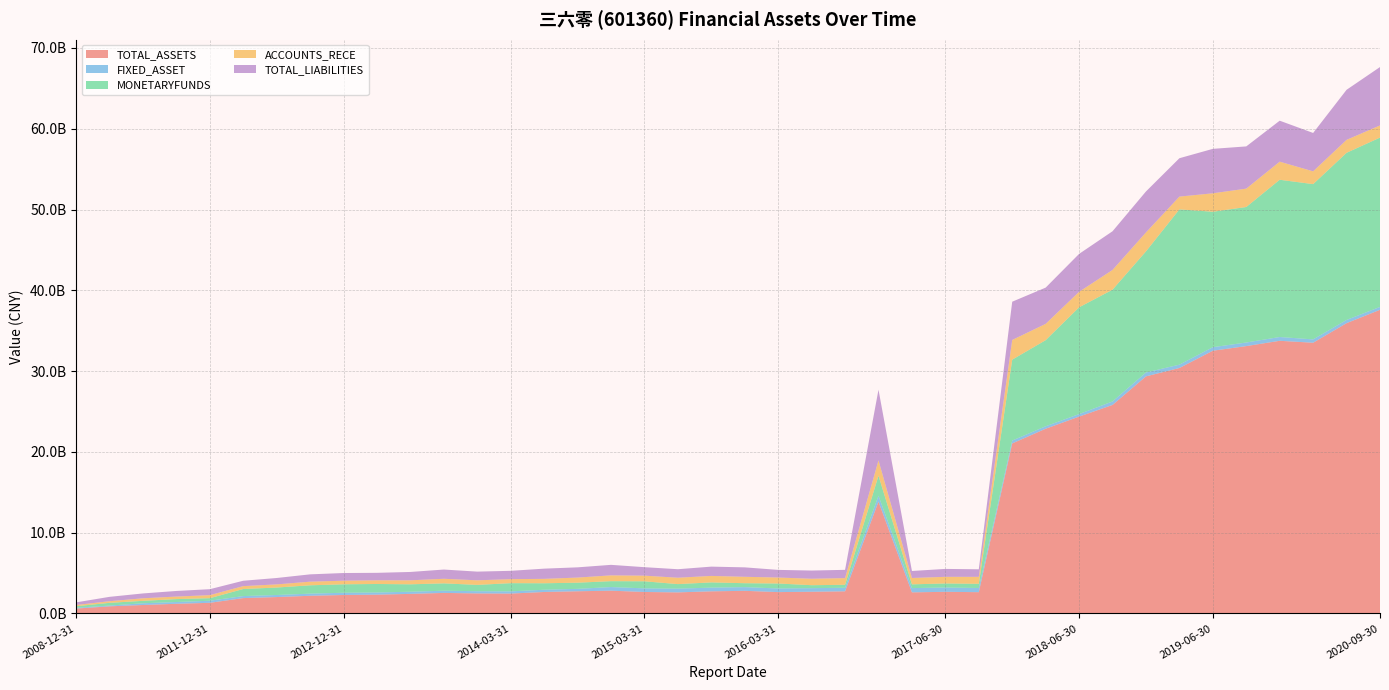

Reading left to right, list all the values displayed in this chart.

TOTAL_ASSETS: 611961739.0	886931466.7	1050855104.1	1201171782.7	1322487293.0	1906611469.7	2035669197.1	2193206786.3	2291487357.2	2331679427.9	2429883747.0	2547878642.3	2485810677.3	2467216897.6	2663906125.5	2752463360.1	2824227742.1	2663597368.3	2613309167.4	2743973451.4	2806527185.6	2648245928.3	2692468440.4	2744654808.5	13844101000.0	2616806976.2	2683887955.6	2639632499.9	21049606000.0	22868107000.0	24369282000.0	25811932000.0	29348279000.0	30383567000.0	32521356000.0	33095510000.0	33751570000.0	33510909000.0	35934971000.0	37585603000.0
FIXED_ASSET: 97482508.2	92529352.9	216212805.8	218658203.2	259281729.9	248842787.8	255193941.6	265740481.6	275685109.4	269330161.2	265018912.6	273325228.9	274855349.4	272598461.2	277511692.3	297310535.5	449118940.8	446810703.3	463976615.6	458275019.1	457618614.7	449127256.9	443531013.0	438139981.9	735576000.0	527235971.0	527741836.4	515005595.9	355980000.0	306989000.0	313711000.0	431648000.0	482359000.0	415014000.0	438070000.0	444423000.0	468303000.0	415014000.0	396230000.0	359078000.0
MONETARYFUNDS: 191056011.2	339461367.7	301460625.5	364004794.6	313939675.8	875475269.3	923495387.9	1030121502.9	1046327035.8	1052783194.5	917084257.6	908801919.4	780380544.3	1015411034.5	800145138.5	763792345.0	728375896.3	875072570.0	560362007.9	648074718.1	484215522.9	616202487.0	366359109.2	372085680.8	2470813000.0	464411369.7	505883620.5	518333297.7	10012695000.0	10654844000.0	13212626000.0	13832424000.0	14987454000.0	19215892000.0	16765145000.0	16770608000.0	19462739000.0	19215892000.0	20686630000.0	20956144000.0
ACCOUNTS_RECE: 154162708.6	201656503.4	313884499.8	312237921.0	377107886.5	358010191.0	388998564.9	450743177.4	449562718.1	457779241.9	496959023.4	567360203.7	567348778.1	495027971.8	546293784.9	633487922.4	718172230.3	698494839.2	789954136.4	801966637.5	794674827.3	738919999.4	798293889.0	825284677.8	1898794000.0	786000027.5	821565347.7	863997343.9	2437595000.0	2017589000.0	1918466000.0	2443744000.0	2345506000.0	1582438000.0	2282032000.0	2273338000.0	2239828000.0	1582438000.0	1602640000.0	1505386000.0
TOTAL_LIABILITIES: 322074872.3	540431713.0	600449790.8	694074586.9	736102491.9	665004691.6	790756260.3	905232006.4	946389133.6	921656622.3	1032729245.3	1143088345.4	1074906615.5	1030819096.5	1263788342.6	1265756992.5	1301638153.1	1049496757.0	1052451313.4	1149217215.8	1167672050.4	944297108.3	1016836552.2	1022875515.6	8745721000.0	868258067.7	979452784.7	933824990.2	4734231000.0	4485208000.0	4692754000.0	4787307000.0	5068780000.0	4749596000.0	5499964000.0	5226172000.0	5069869000.0	4749596000.0	6195555000.0	7226254000.0